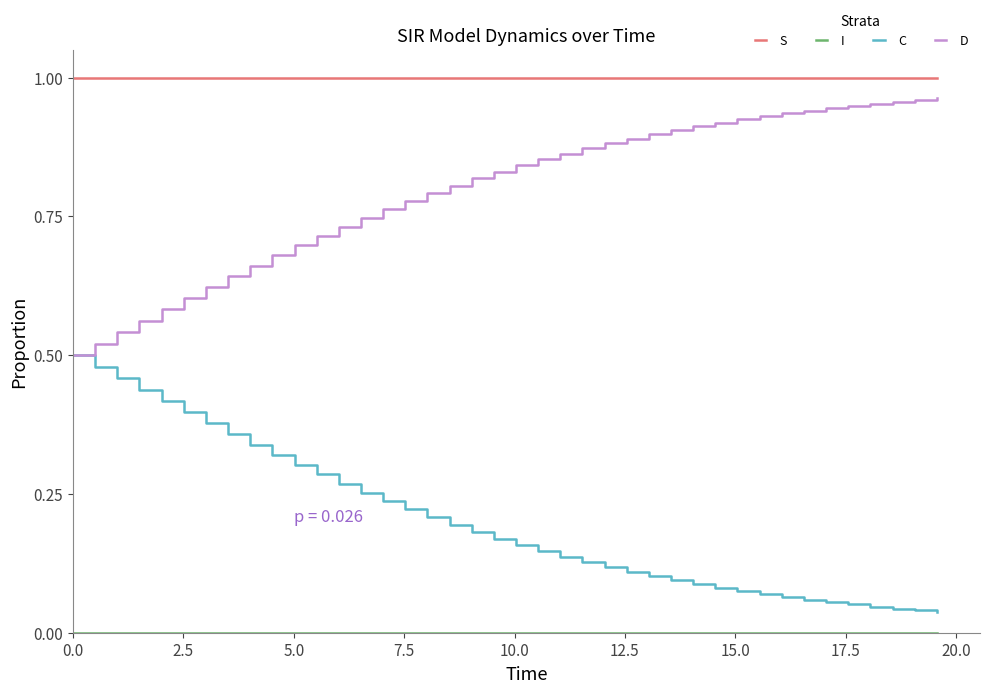

Which series has the largest total across all categories?

S